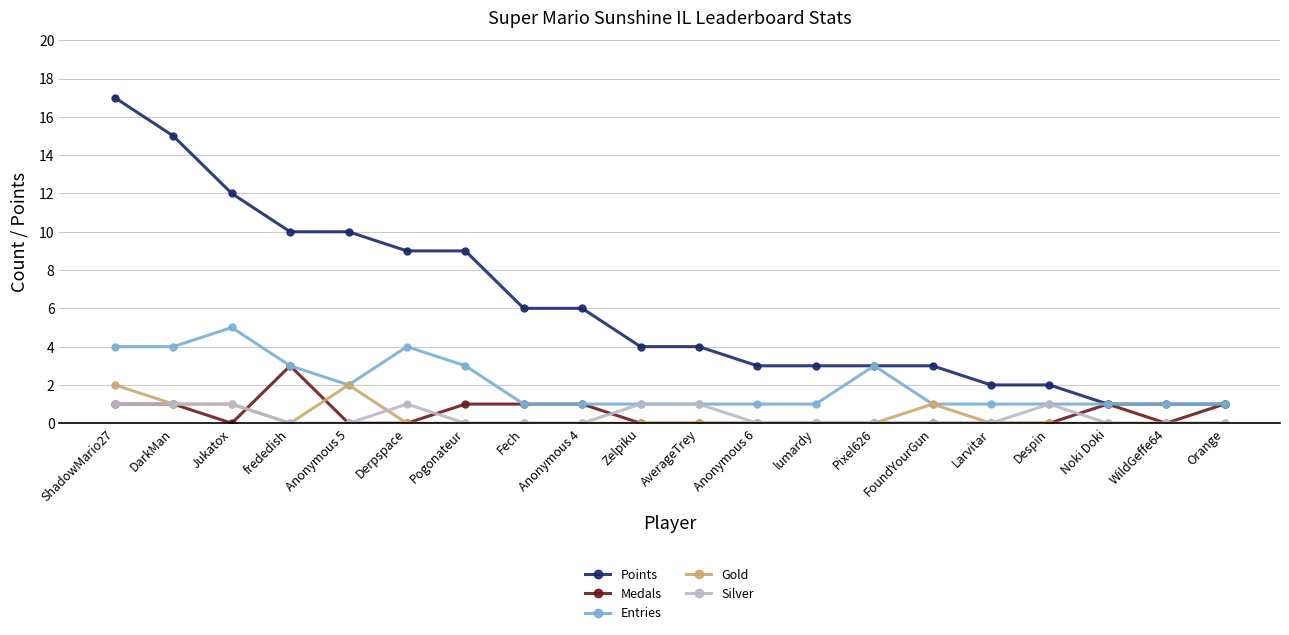

The Gold series shows 1 at Anonymous 4. True or false?

False